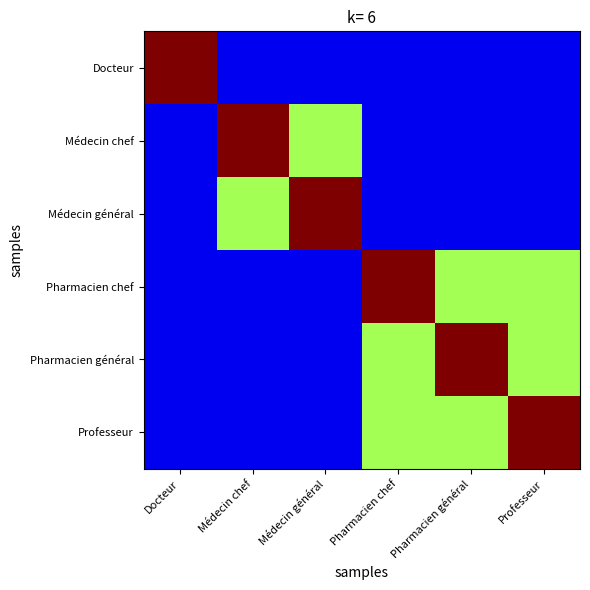

Which series has the largest range (max minus min)?

Docteur